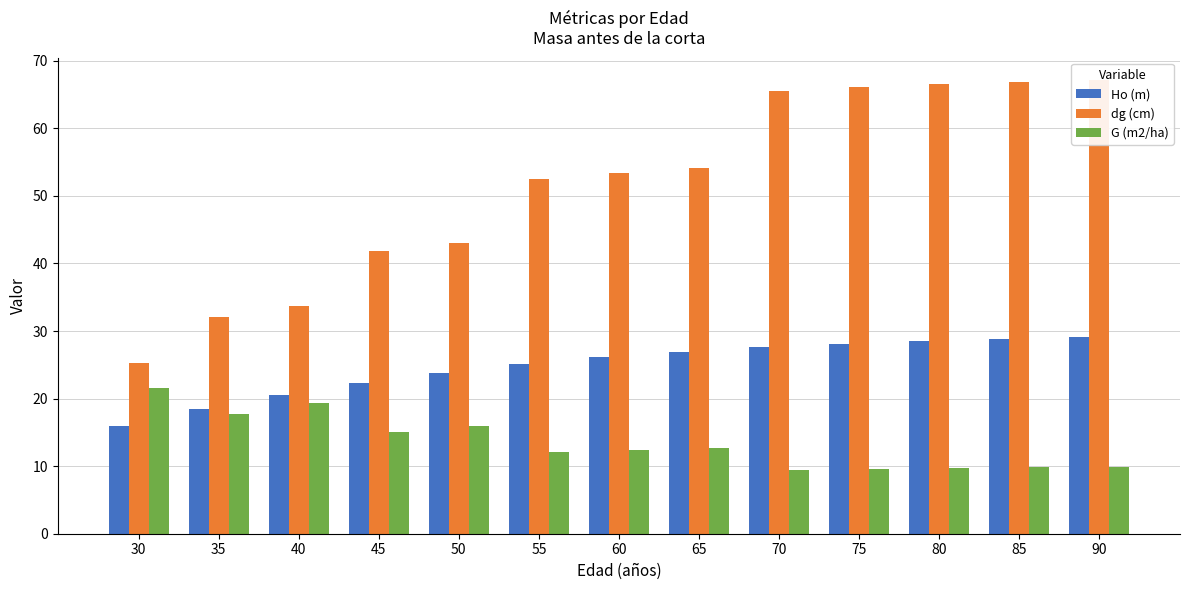

What are all the series names shown in the legend?

Ho (m), dg (cm), G (m2/ha)